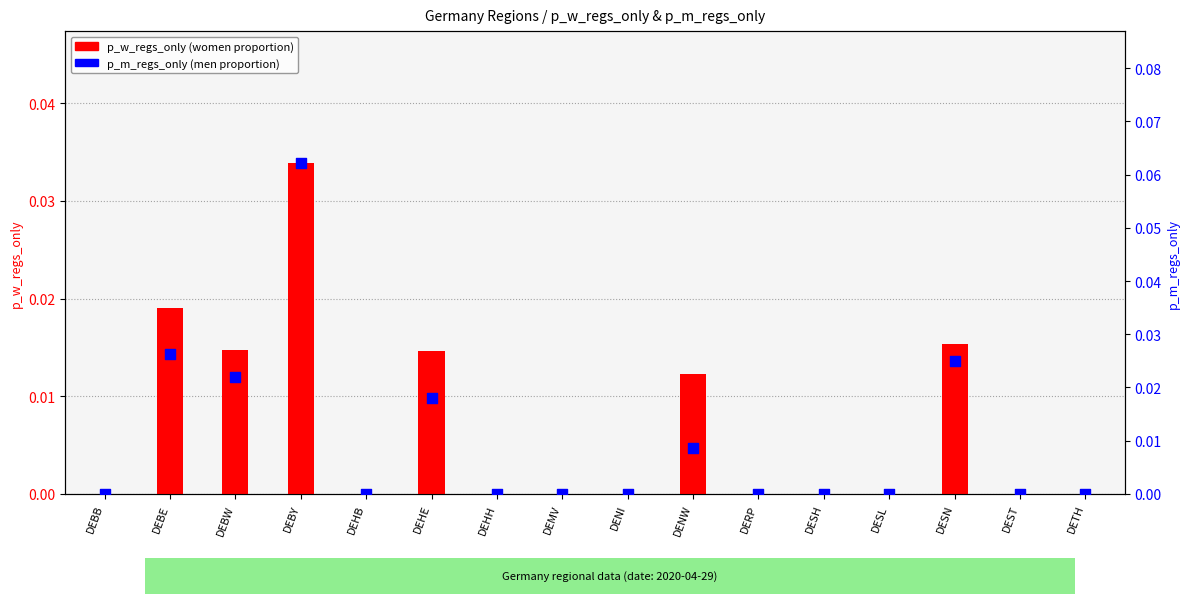

Is the value of p_w_regs_only at DESL greater than the value of p_m_regs_only at DEBE?

No